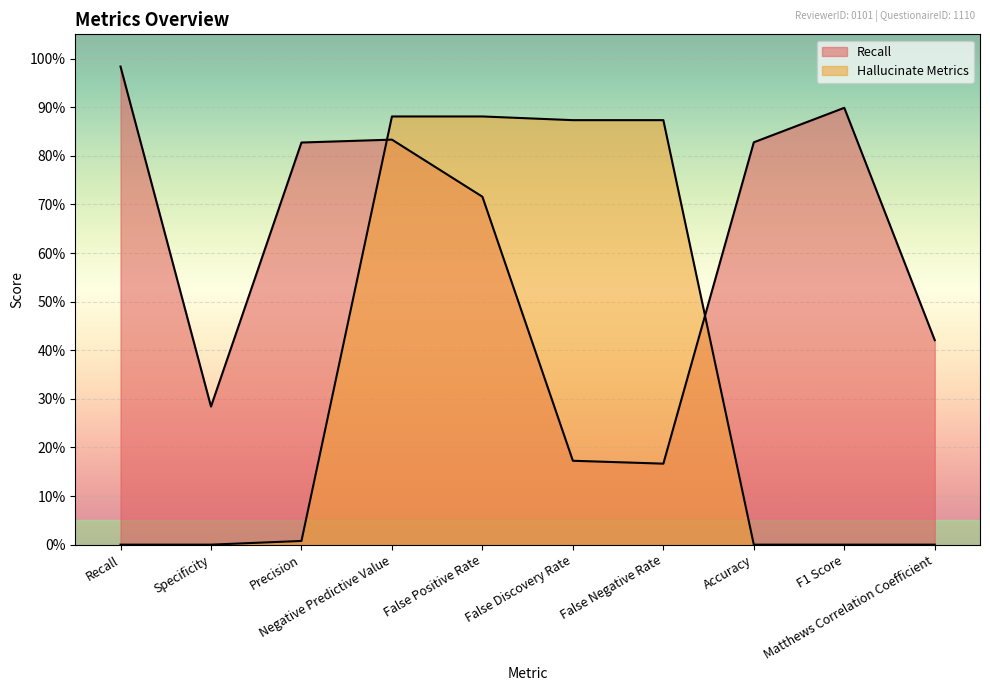

Reading left to right, transcribe all the data shown in this chart.

Recall: 1.0	0.3	0.8	0.8	0.7	0.2	0.2	0.8	0.9	0.4
Hallucinate Metrics: 0.0	0.0	0.0	0.9	0.9	0.9	0.9	0.0	0.0	0.0